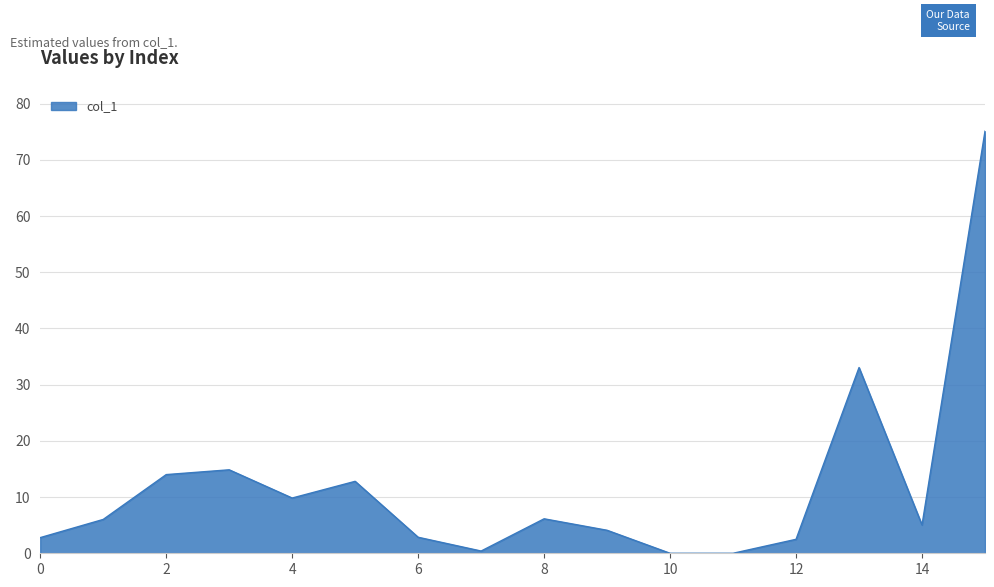

What is the sum of all values?

189.4